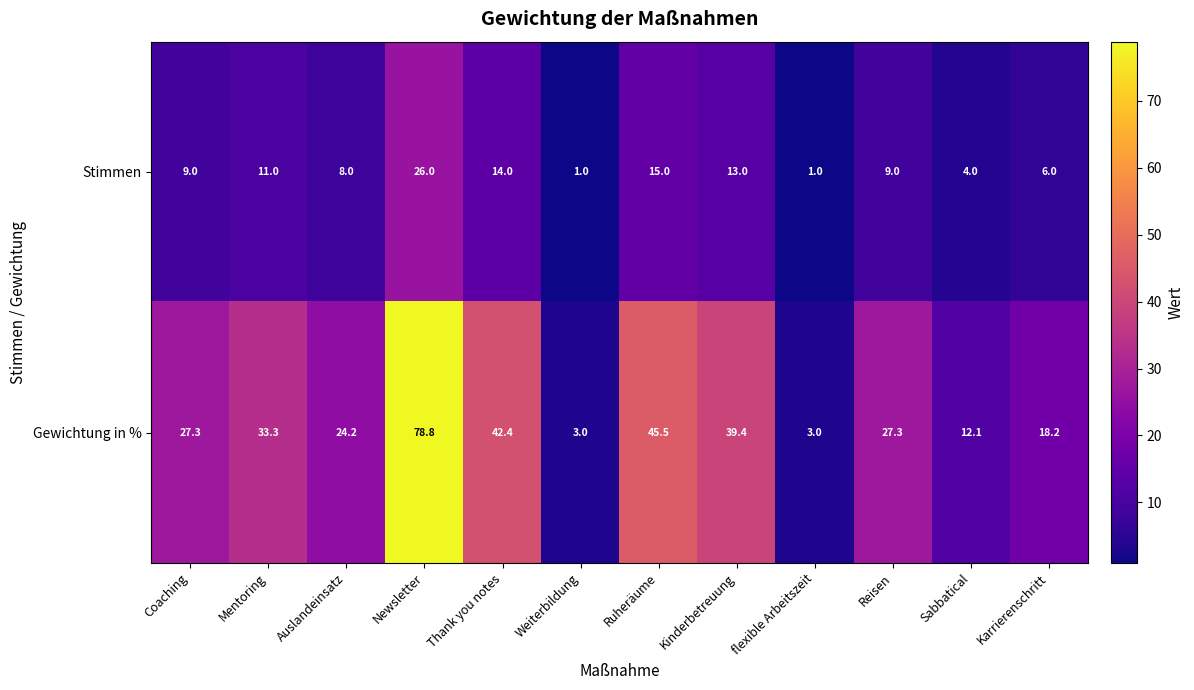

What is the spread (max minus min) of values at Coaching?

18.3